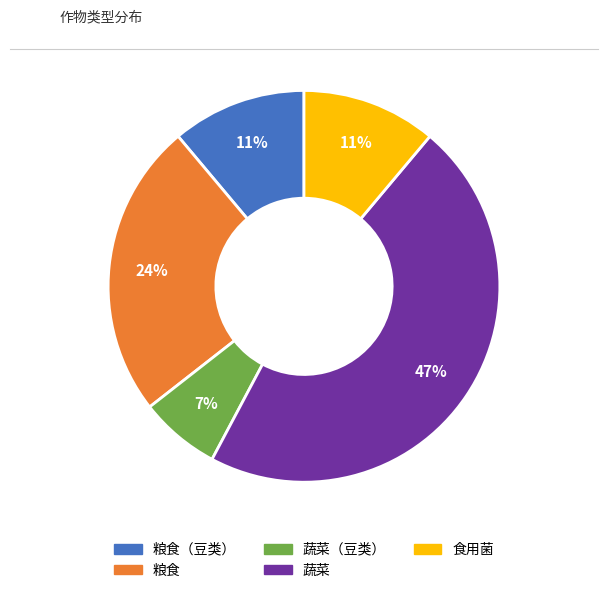

To the nearest percent, what is the combined percentage of 粮食（豆类） and 蔬菜（豆类）?

18%